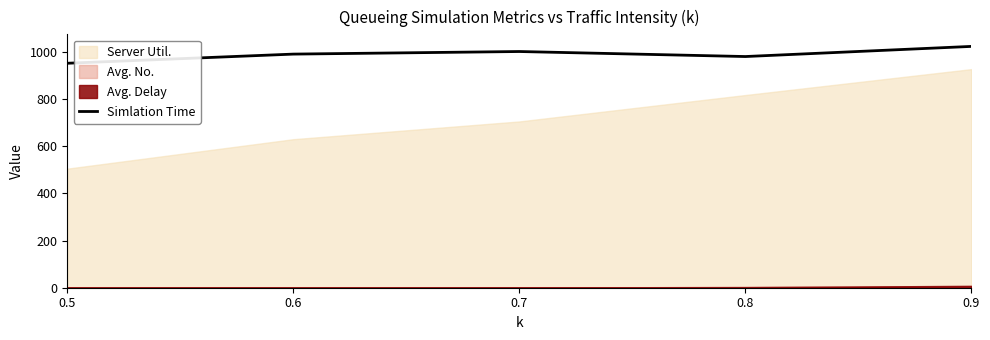

Does the chart display data point markers on the line(s)?

No